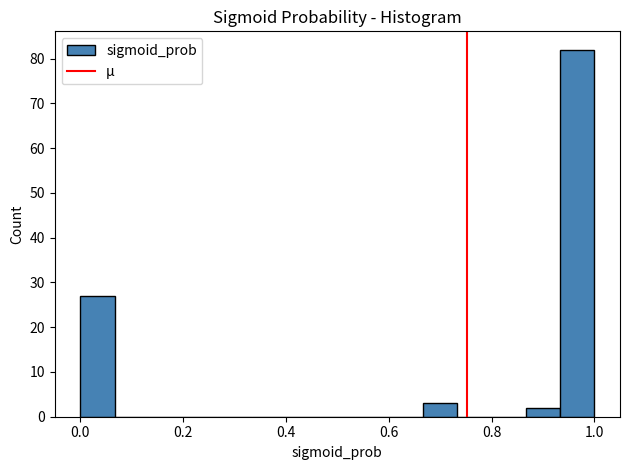

Around what value on the x-axis is the tallest bar? Give the approximate position of its centre, as read against the axis.

0.96